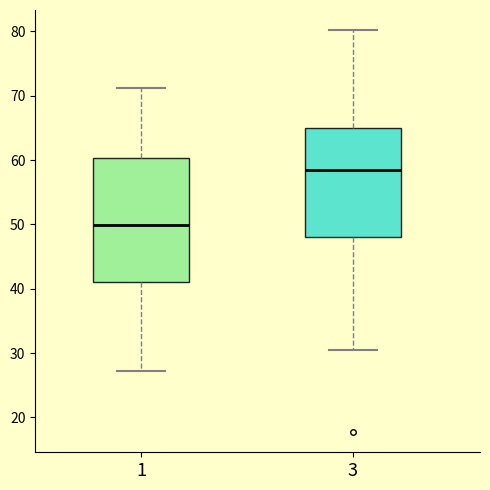

Comparing the boxes themselves (not the whiskers), which one is the tallest?

1